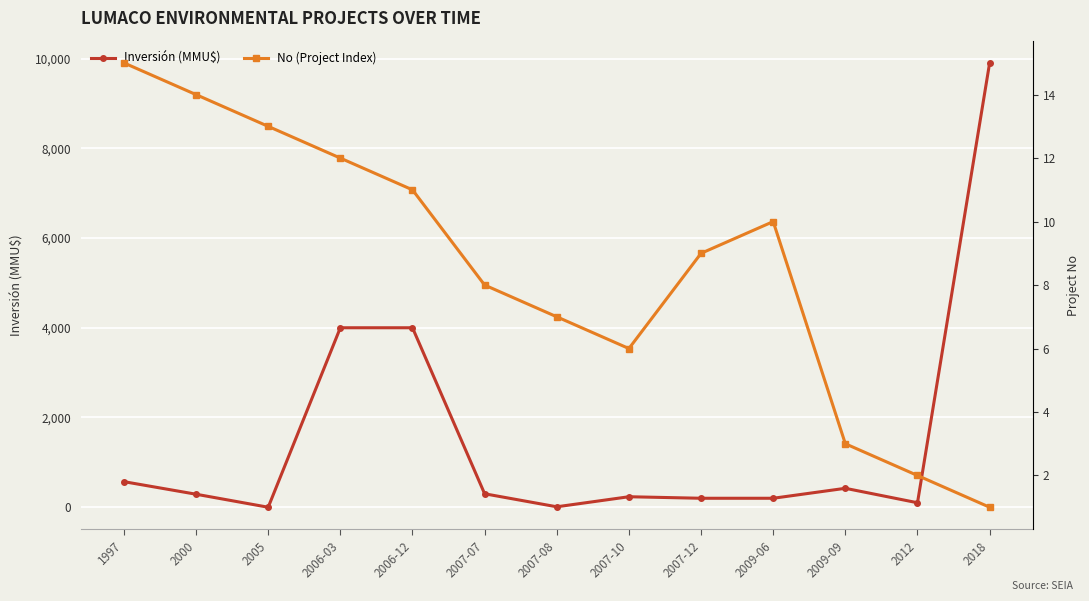

How many data points in Inversión (MMU$) are less than 290?

6